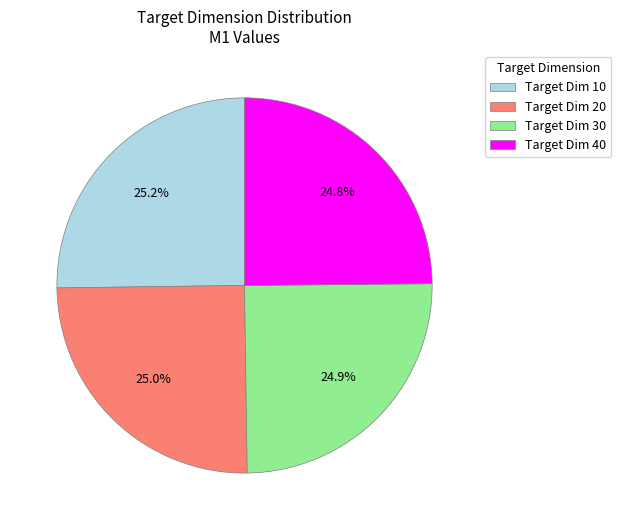

How much of the chart is everything except Target Dim 10?

74.8%